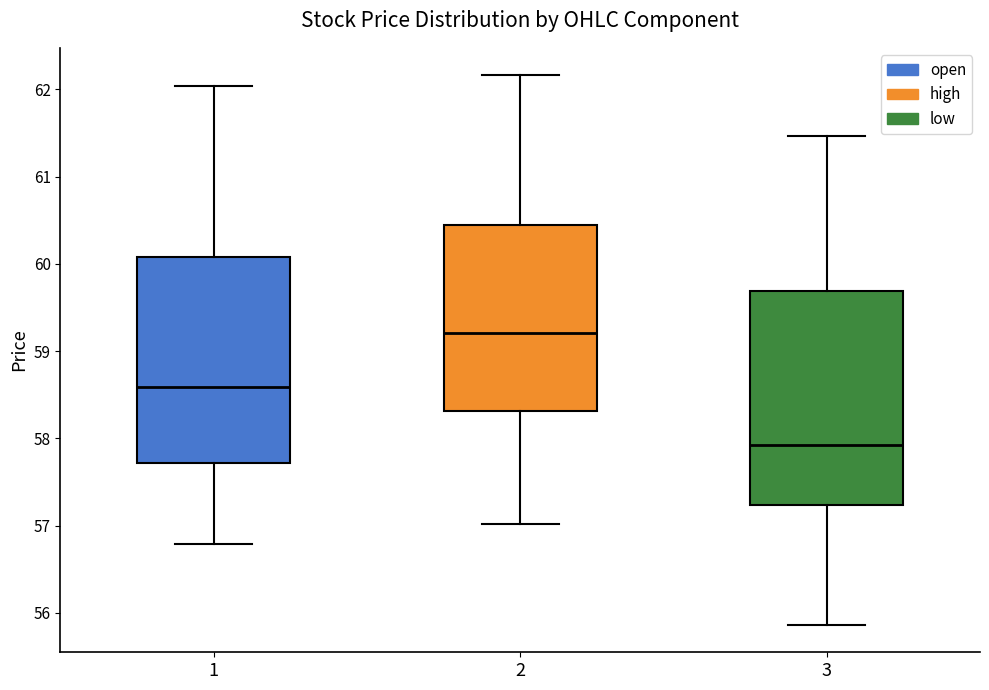

Reading left to right, transcribe this box plot: for each box, give where its median line is, the range the box spans, and where its two whiskers end, as read against the y-axis. The values are not printed on the chart, so give them approximately, as read against the axis.

1: median 58.6, box 57.7 to 60.1, whiskers 56.8 to 62.0
2: median 59.2, box 58.3 to 60.4, whiskers 57.0 to 62.2
3: median 57.9, box 57.2 to 59.7, whiskers 55.9 to 61.5